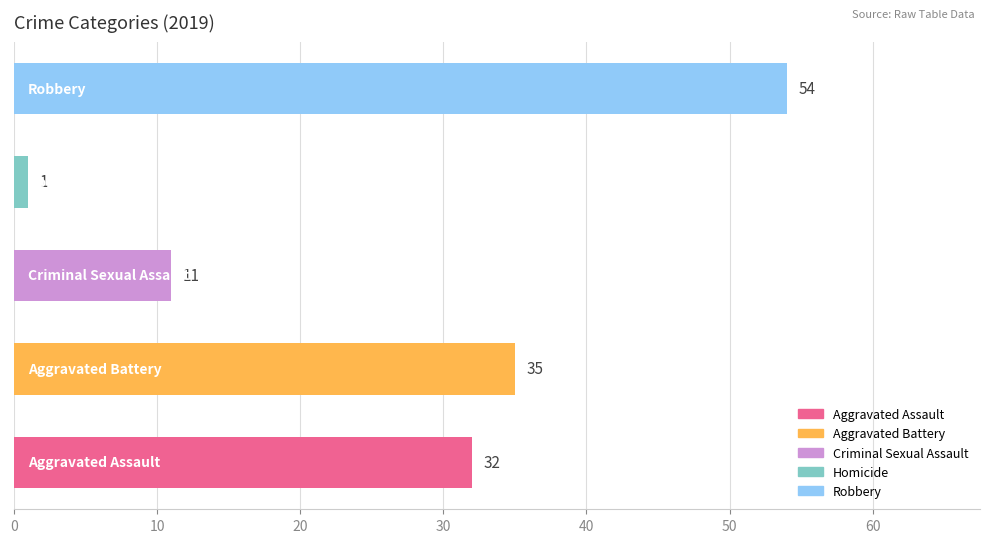

What is the average value?

27